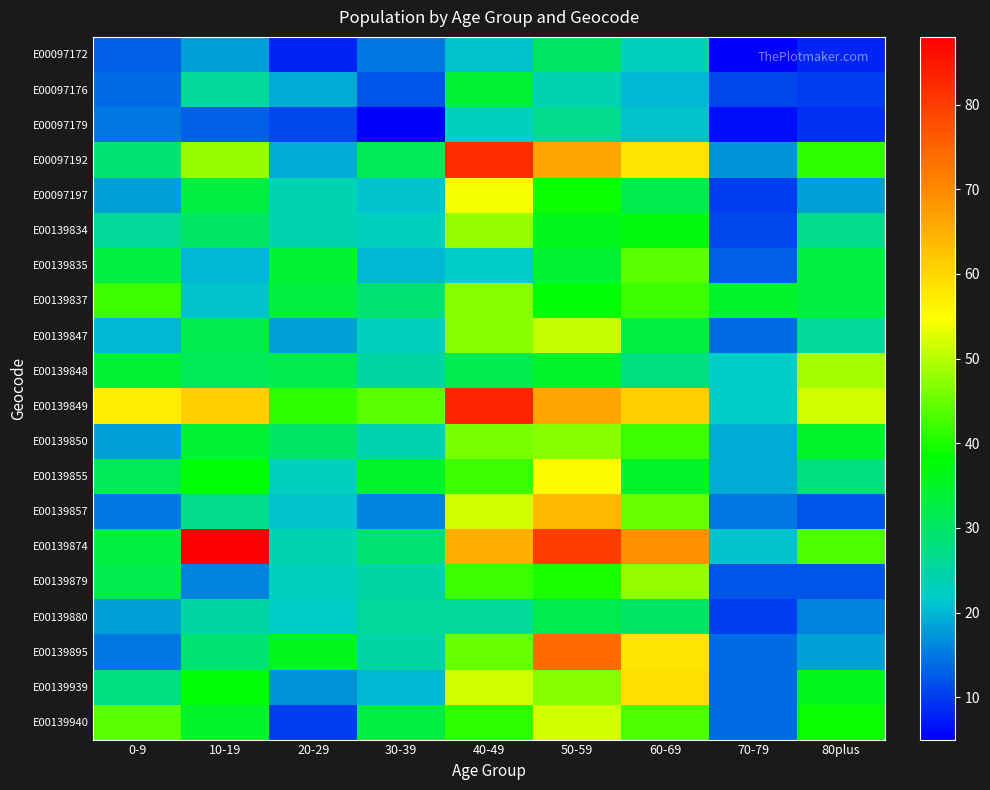

What is the maximum value shown in the chart?

88